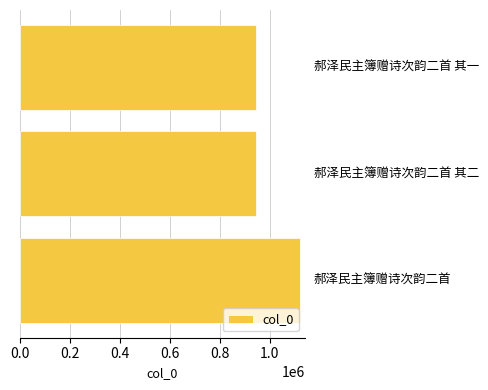

What is the value of the 3rd bar from the top?

1119412